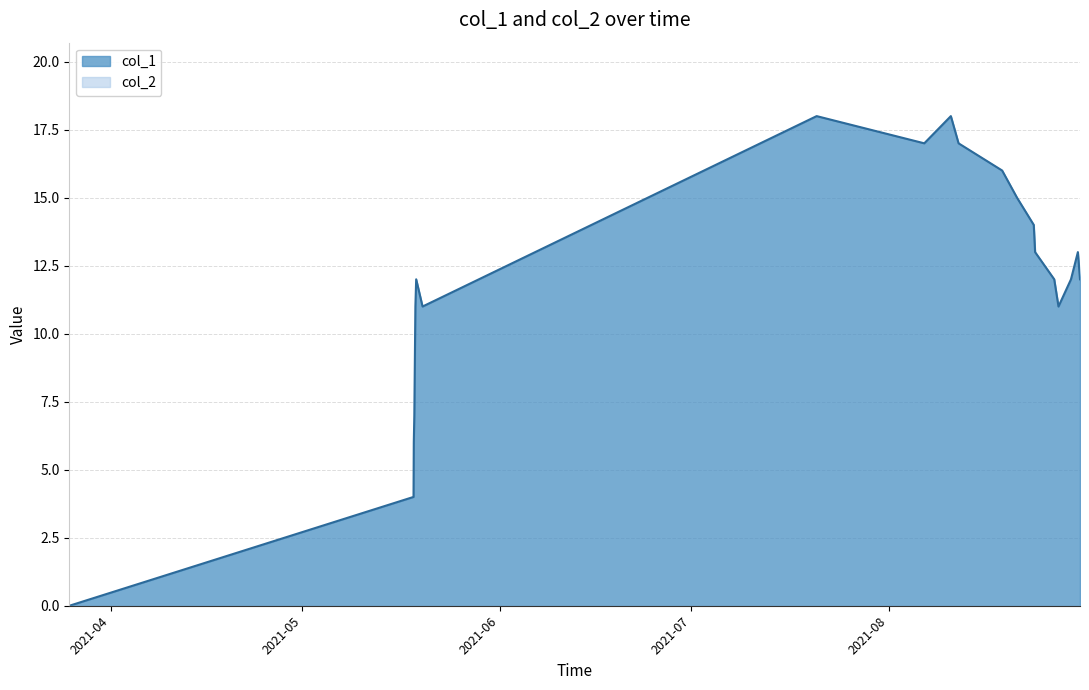

What is the maximum value for col_1?

18